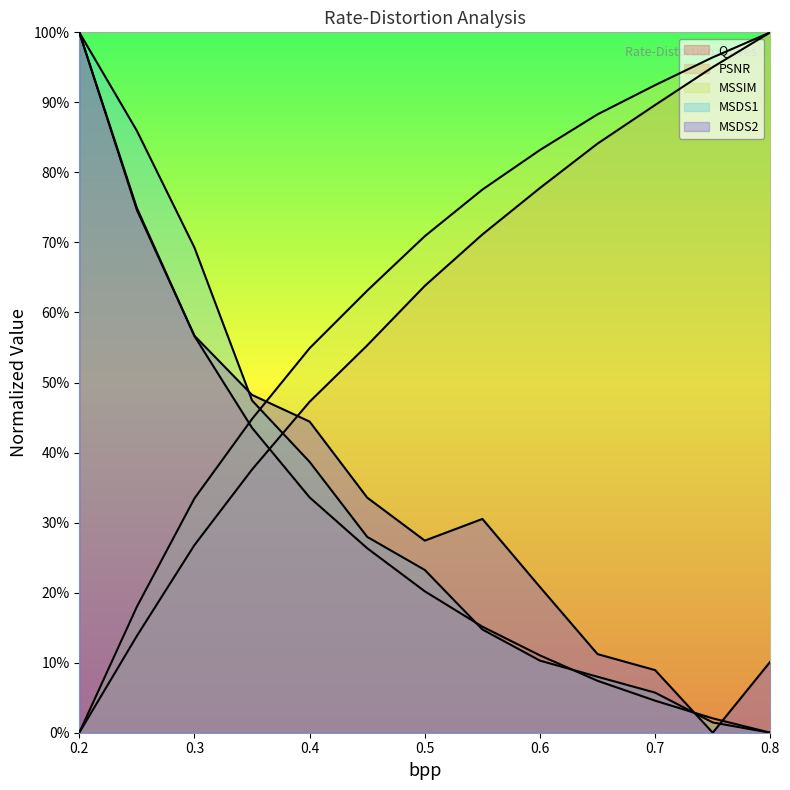

Rank the categories by MSSIM value from highest to lowest.

0.8, 0.75, 0.7, 0.65, 0.6, 0.55, 0.5, 0.45, 0.4, 0.35, 0.3, 0.25, 0.2